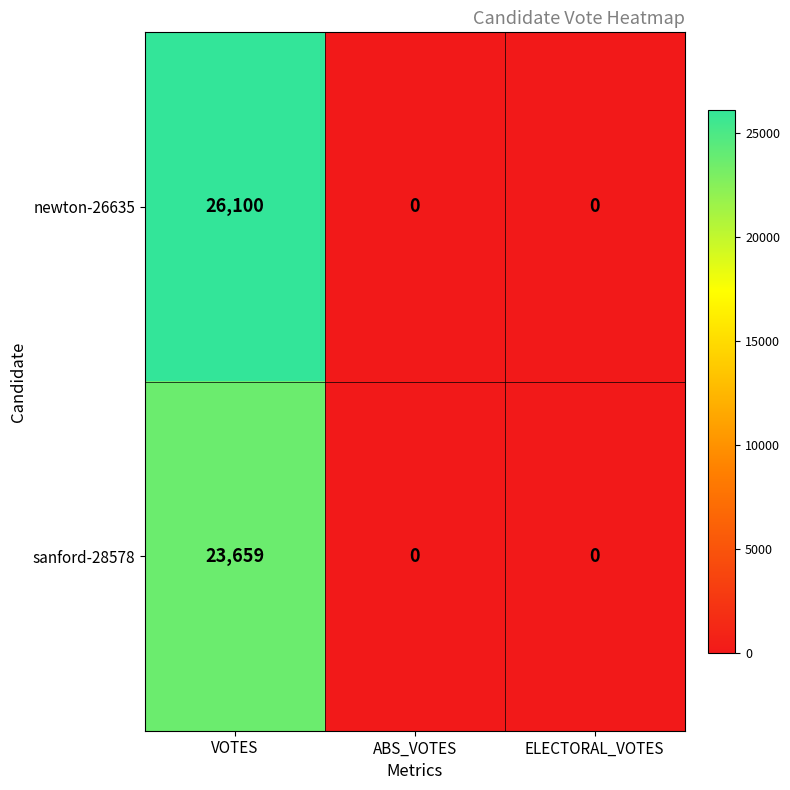

Which series has the widest spread of values?

newton-26635